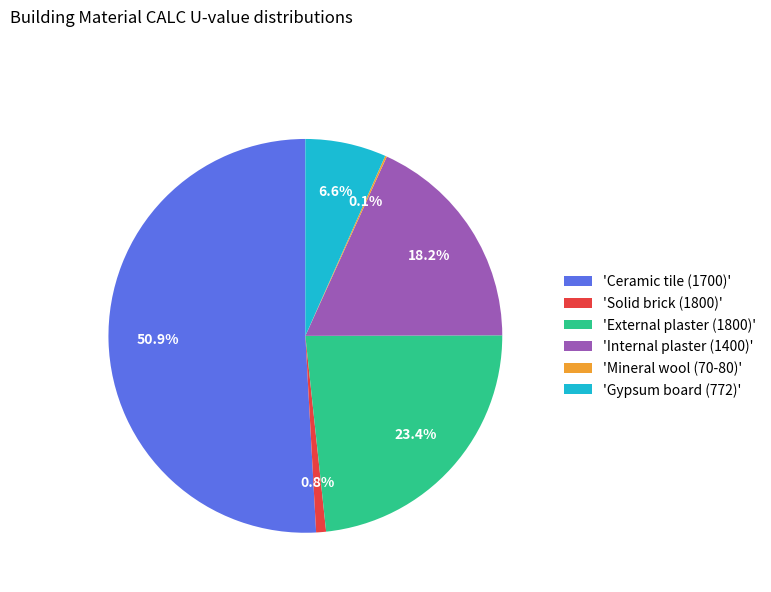

Which has a higher value, 'Internal plaster (1400)' or 'Solid brick (1800)'?

'Internal plaster (1400)'